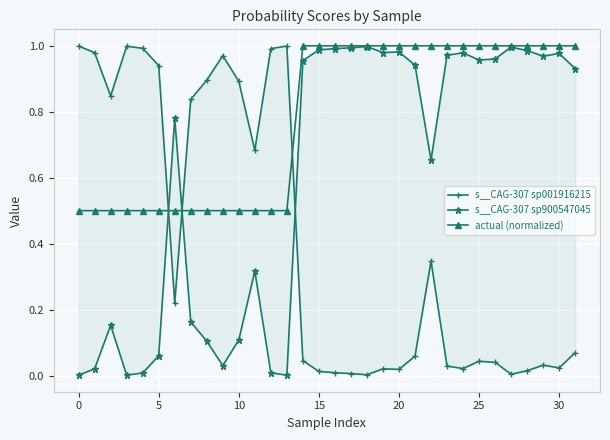

The actual (normalized) series shows 0.5 at 0. True or false?

True